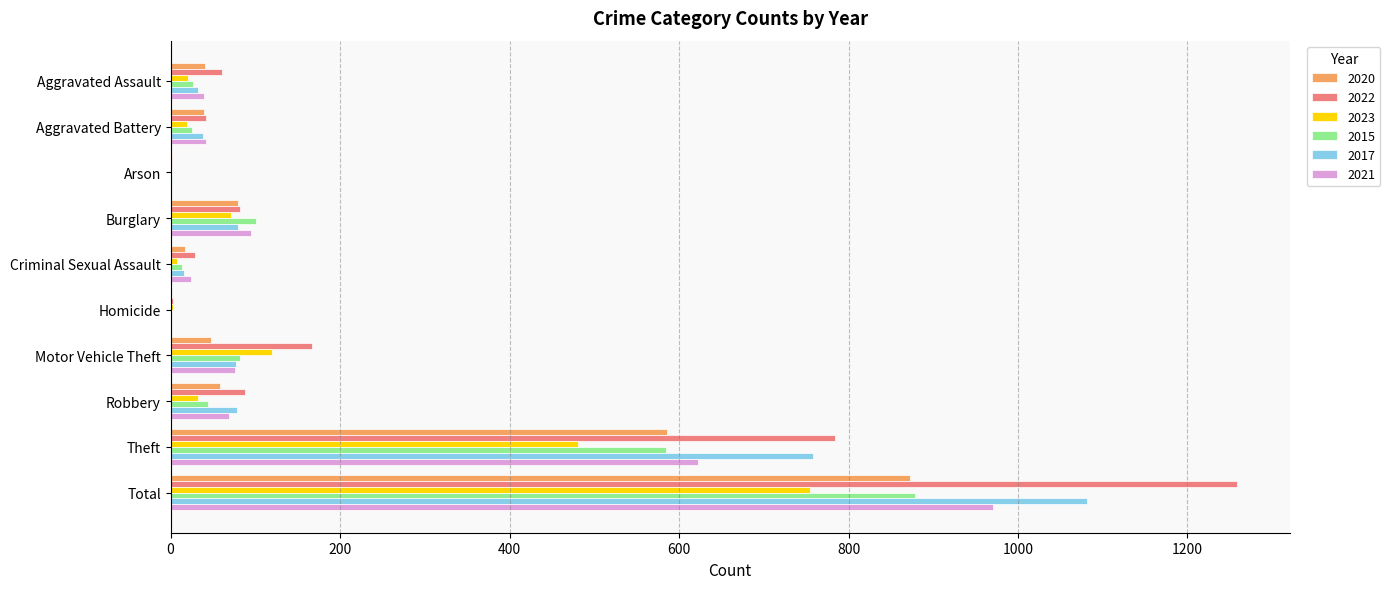

What is the sum of all 2022 values?

2516